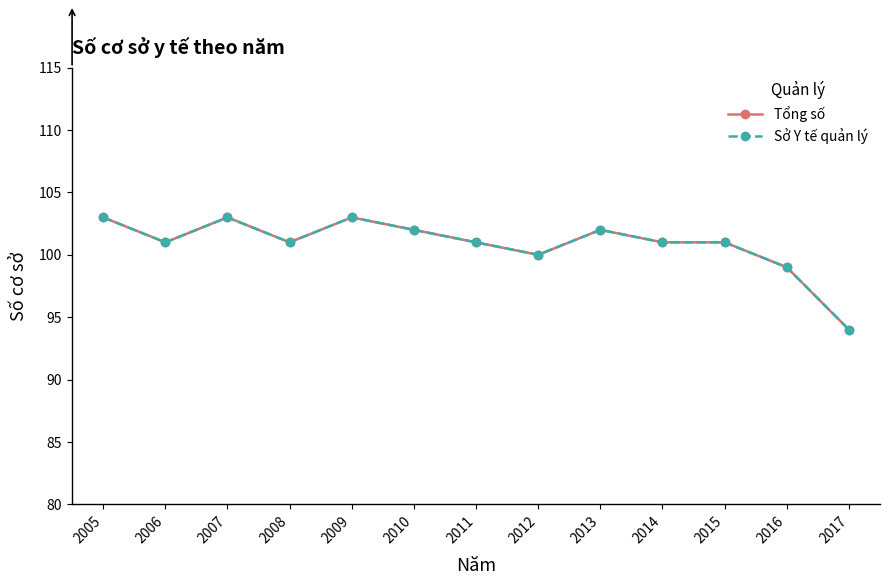

Is it true that Sở Y tế quản lý equals 136 at 2010?

False